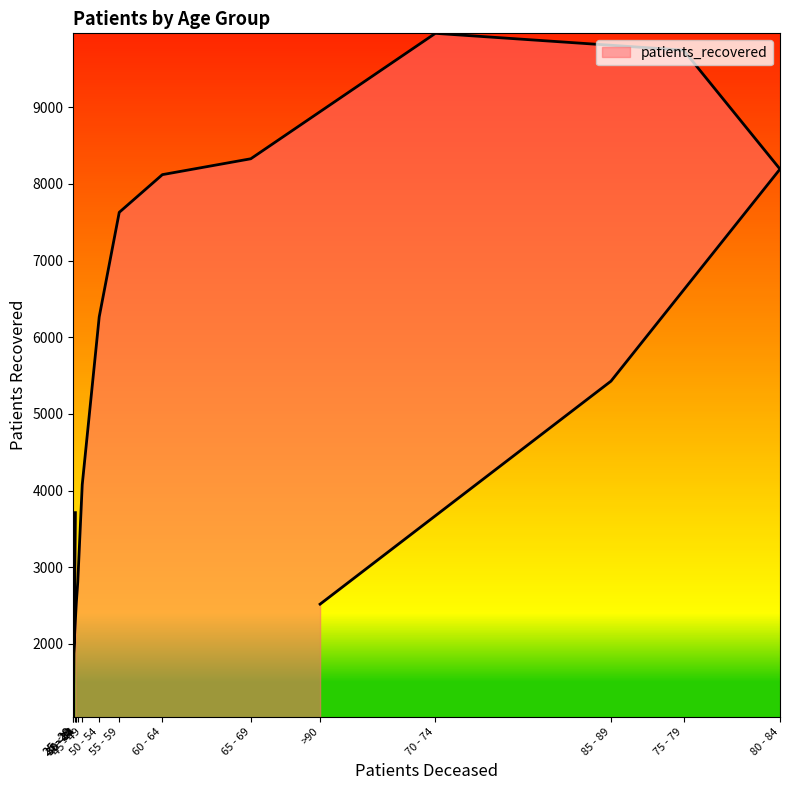

What is the label of the 13th point from the right?

30 - 34